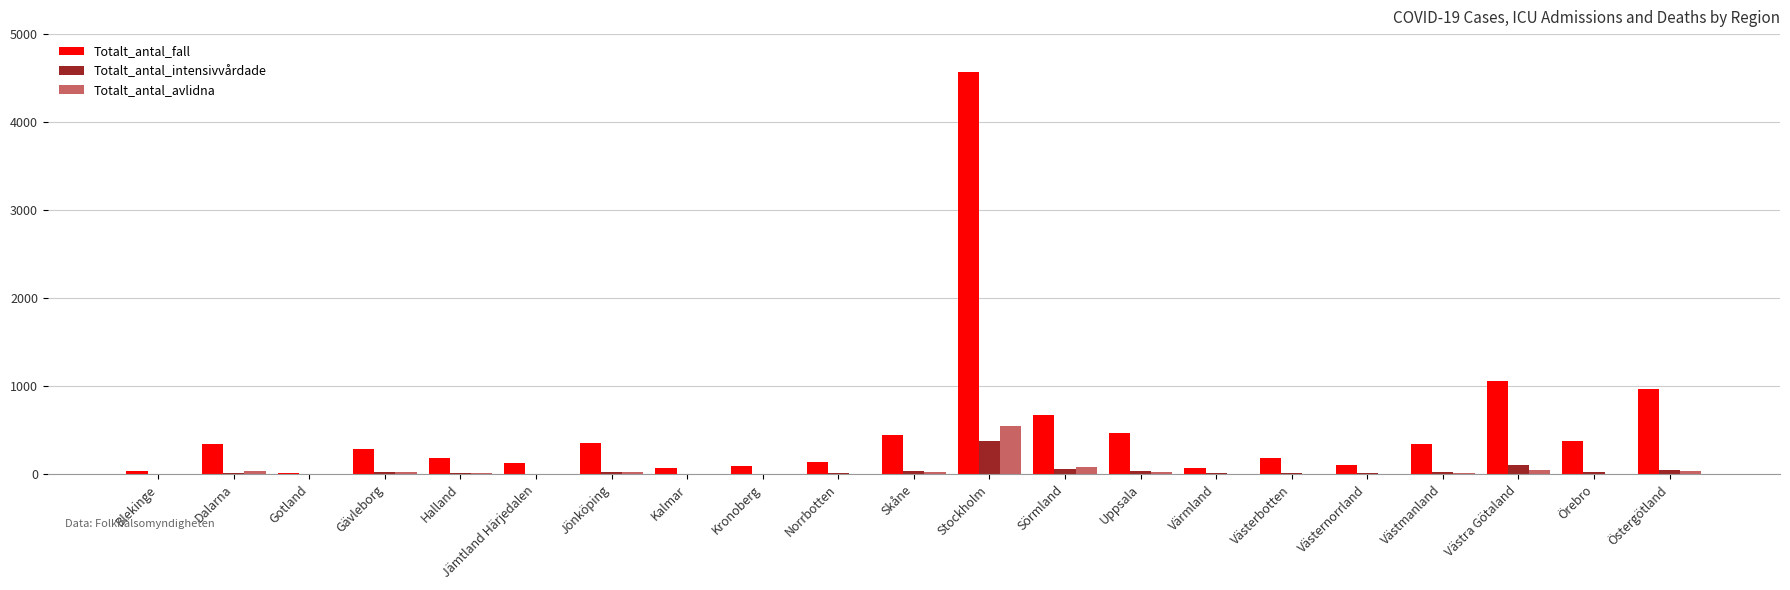

At which category is the sum across all series the highest?

Stockholm